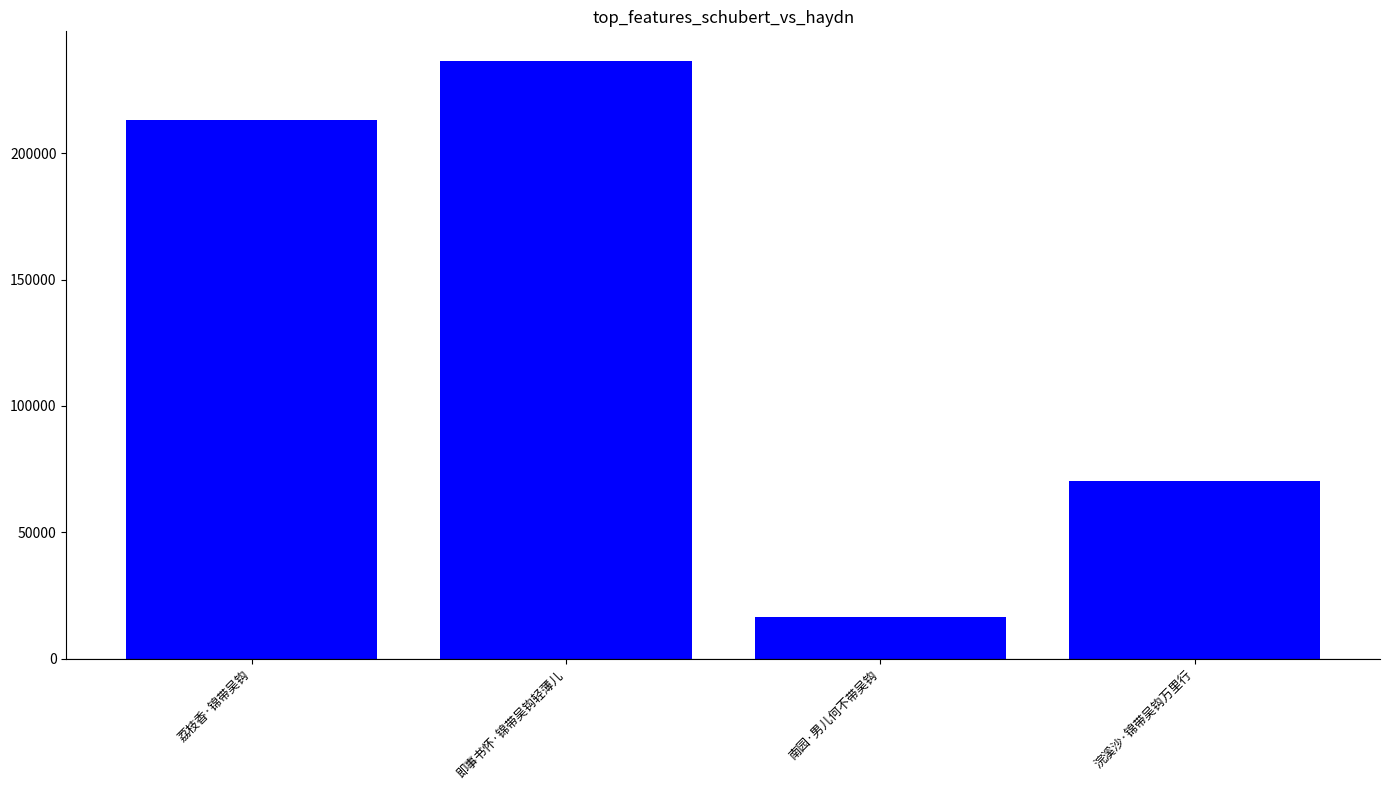

Rank the categories by value from lowest to highest.

南园·男儿何不带吴钩, 浣溪沙·锦带吴钩万里行, 荔枝香·锦带吴钩, 即事书怀·锦带吴钩轻薄儿